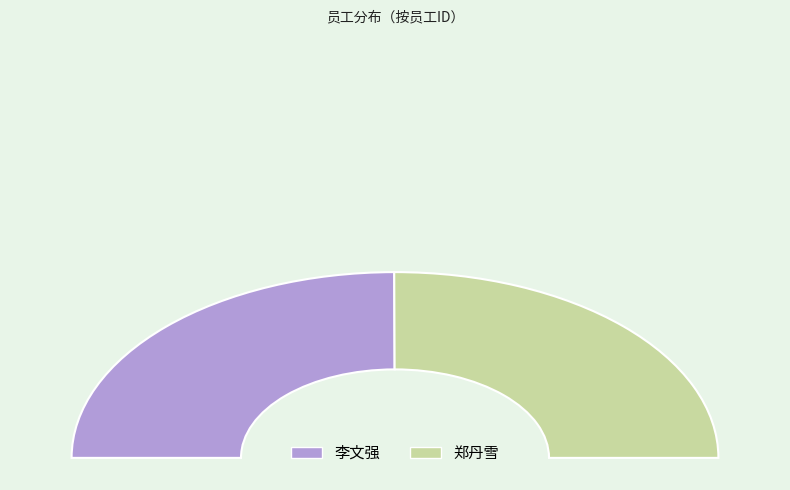

How much of the chart is everything except 郑丹雪?

49.9%